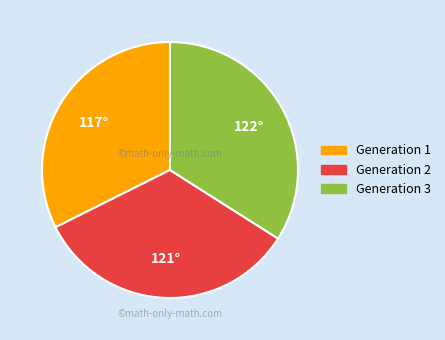

Does Generation 3 represent more than half of the total?

No